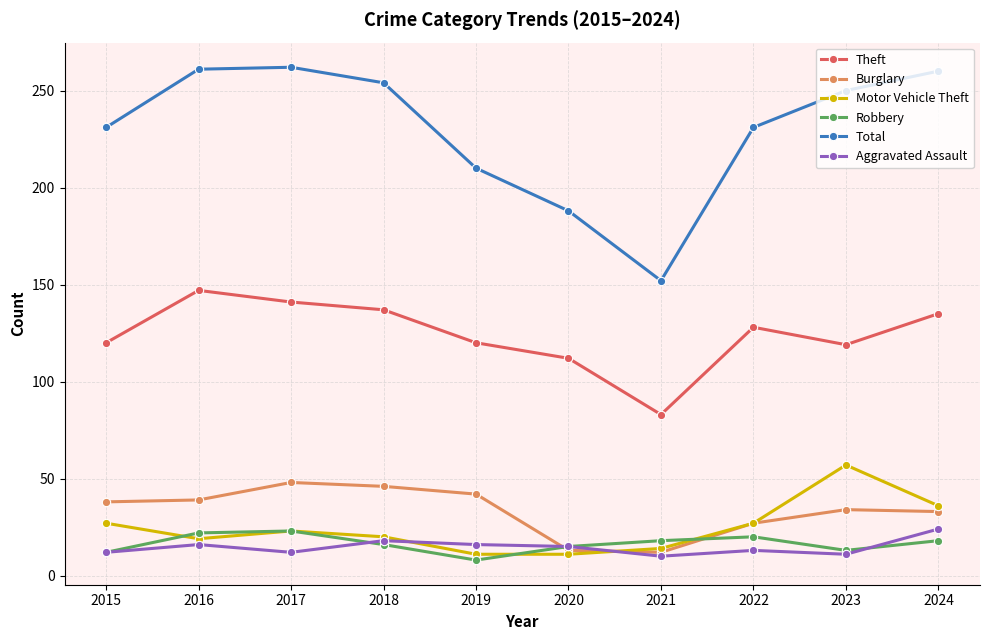

What is the average value of the Burglary series?

33